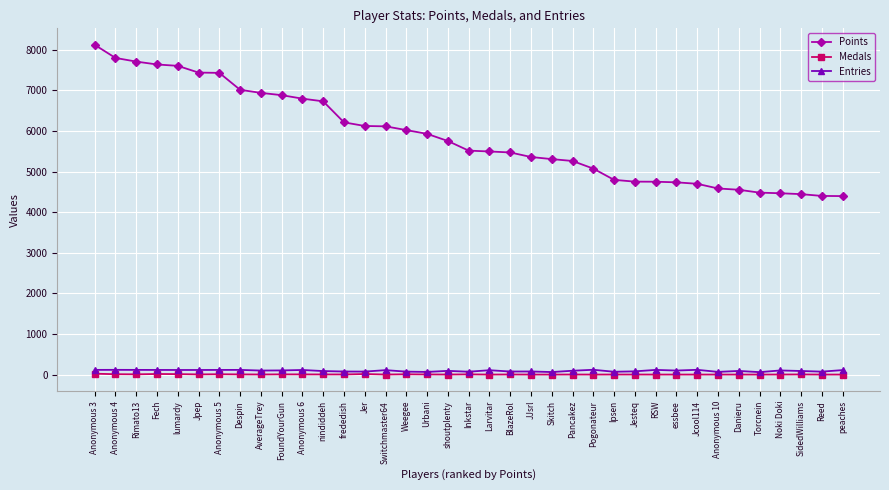

What is the total value across all series at Skitch?

5369